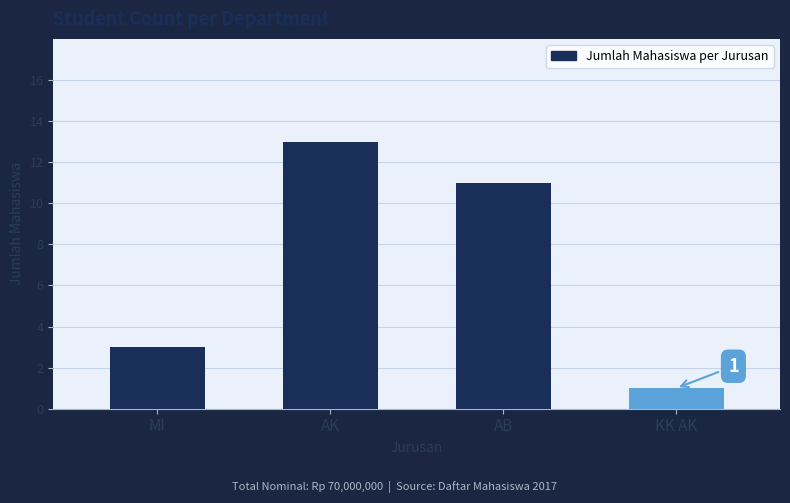

Rank the categories by value from lowest to highest.

KK AK, MI, AB, AK